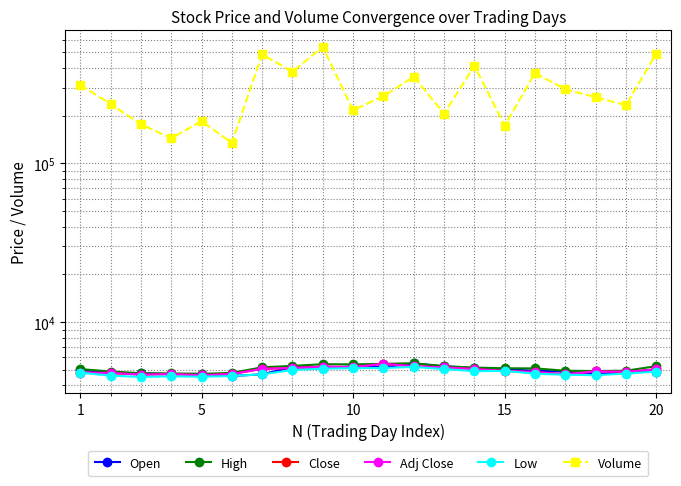

True or false: High and Low intersect in this chart.

False